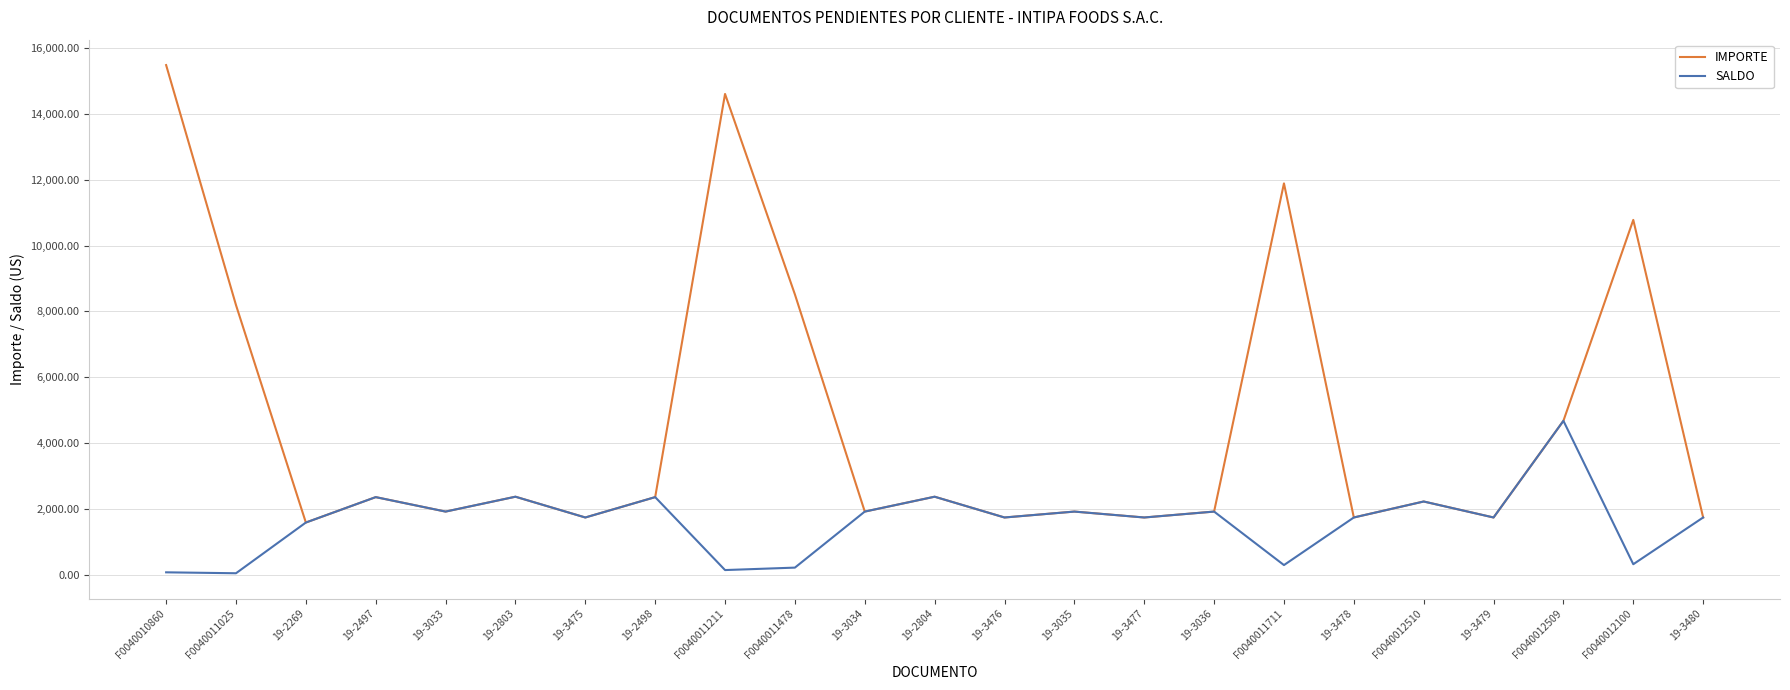

Rank the series by their maximum value, from lowest to highest.

SALDO, IMPORTE